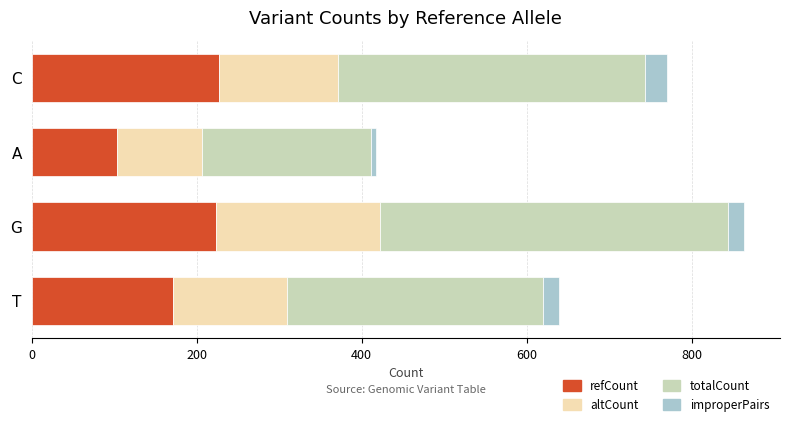

True or false: refCount has a value of 224 at G.

True